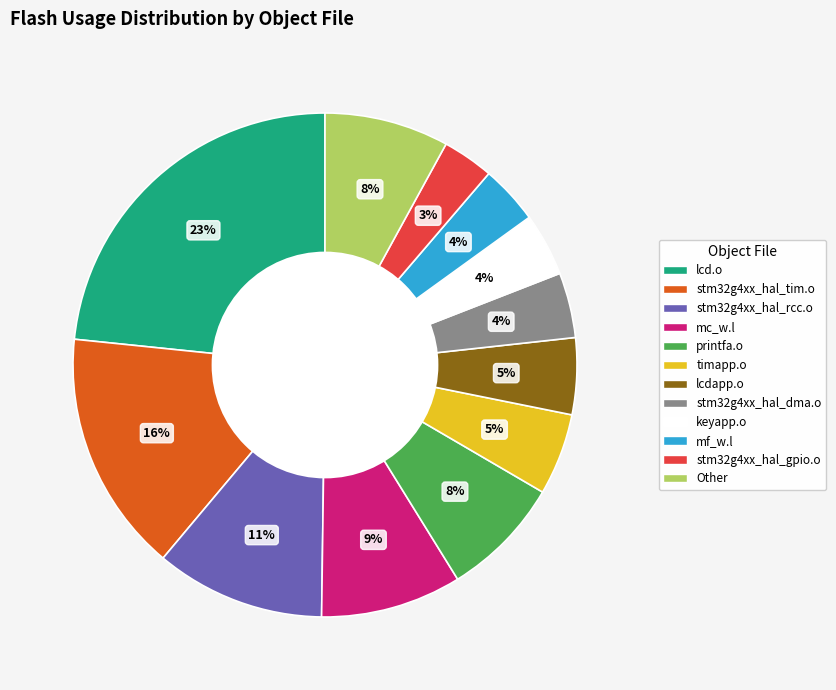

Which slice is the largest?

lcd.o